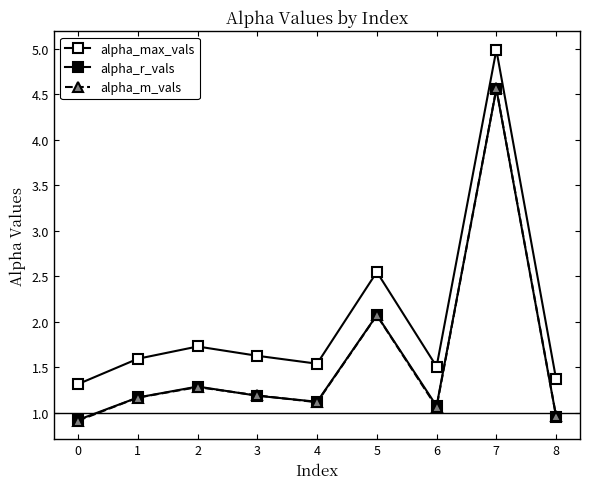

Which has a higher value, 5 or 0?

5